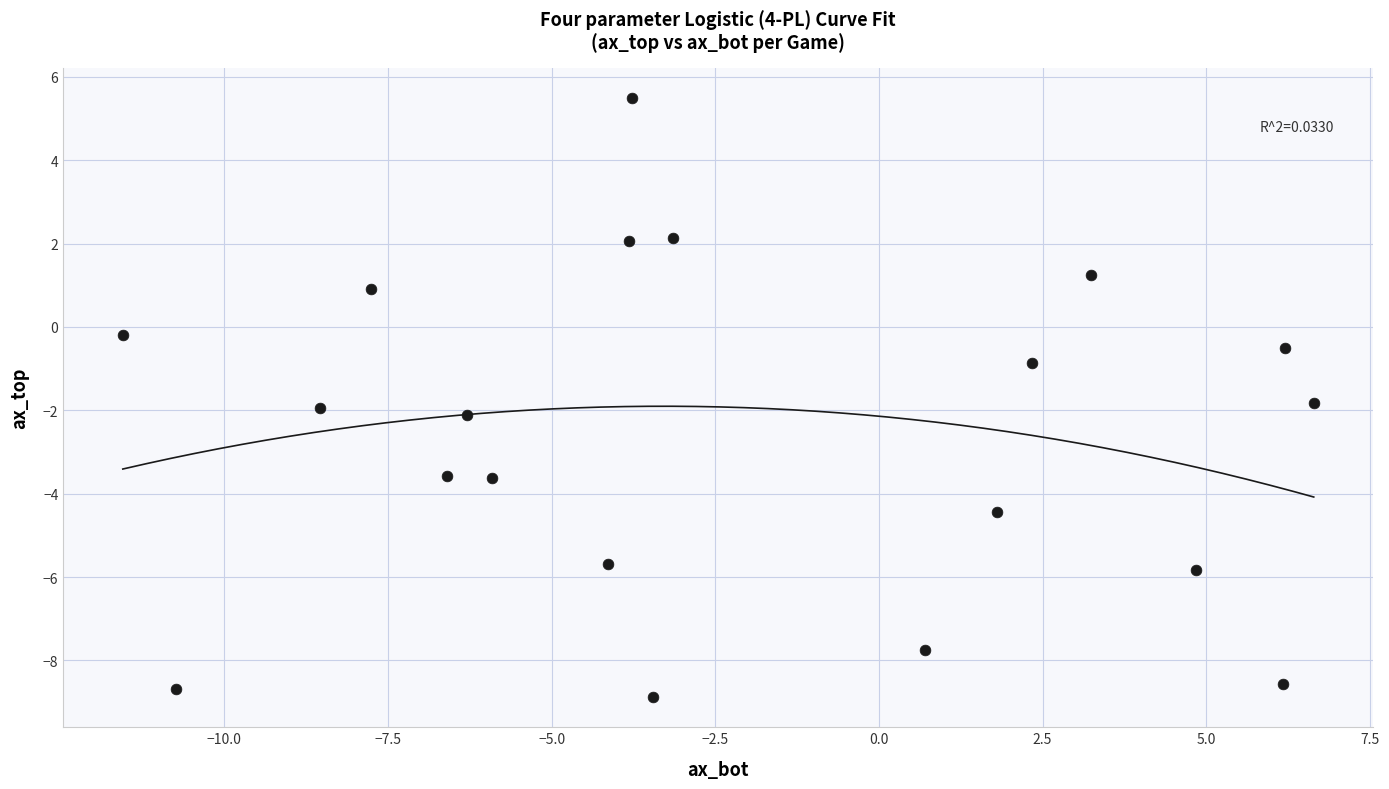

What is the range of Y values (max minus min)?

14.4